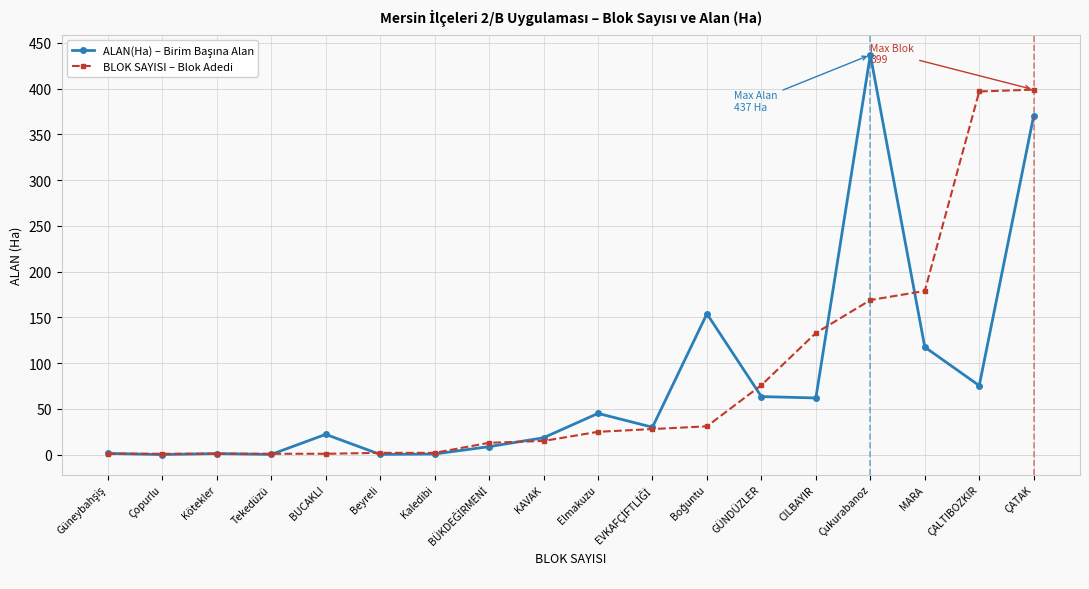

Does the chart have visible grid lines?

Yes